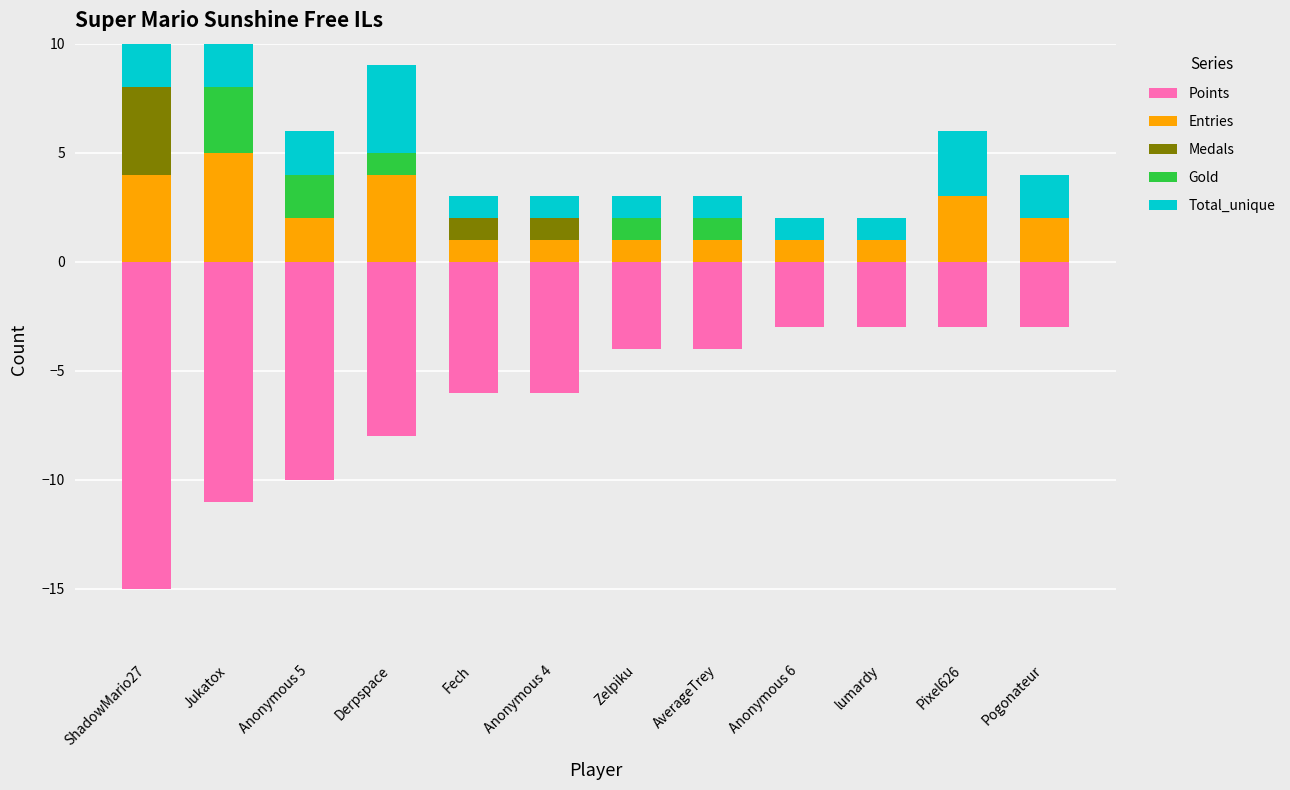

What is the label of the 8th bar from the right?

Fech